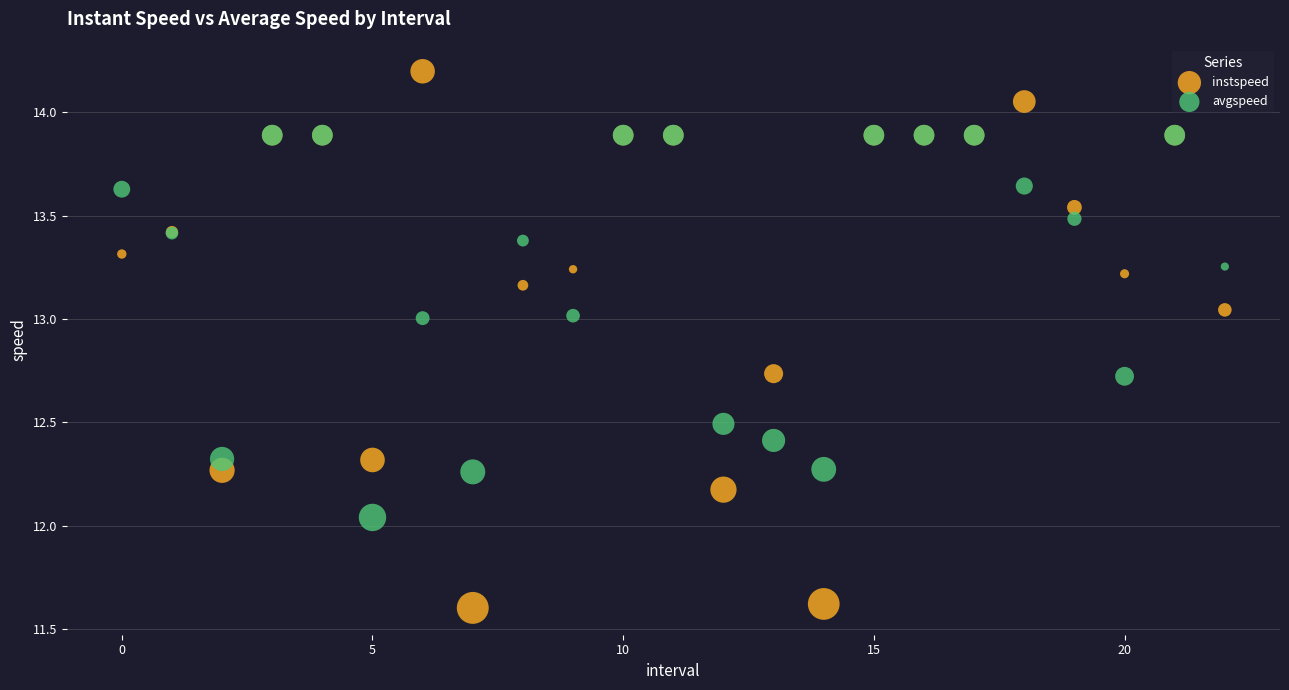

Which series contains the highest Y value?

instspeed